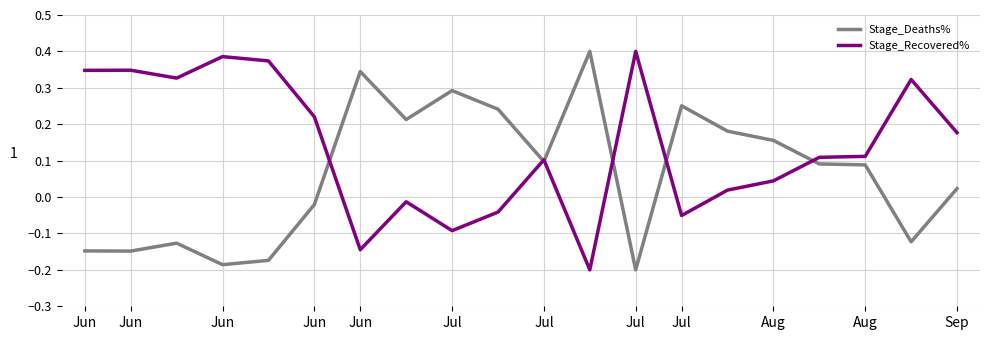

Which series has the largest total across all categories?

Stage_Recovered%